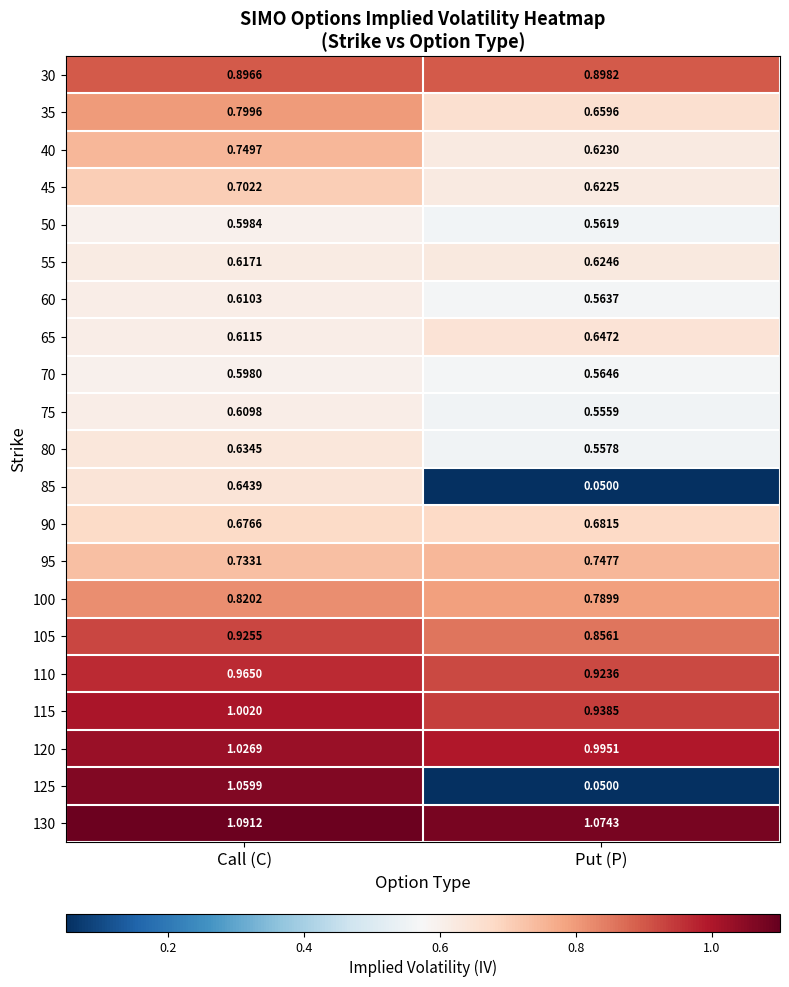

Rank the categories by 35 value from highest to lowest.

Call (C), Put (P)